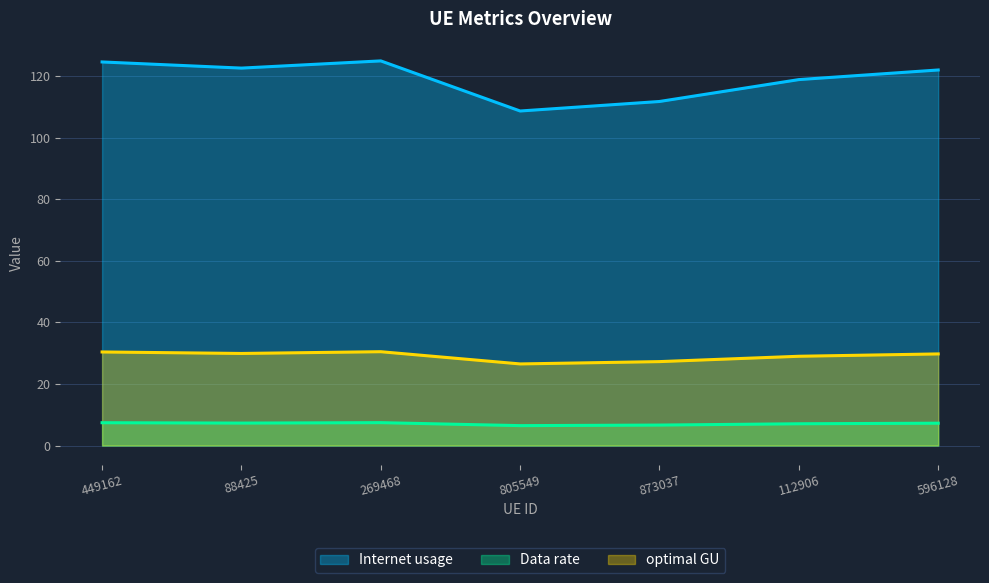

Does the chart display data point markers on the line(s)?

No